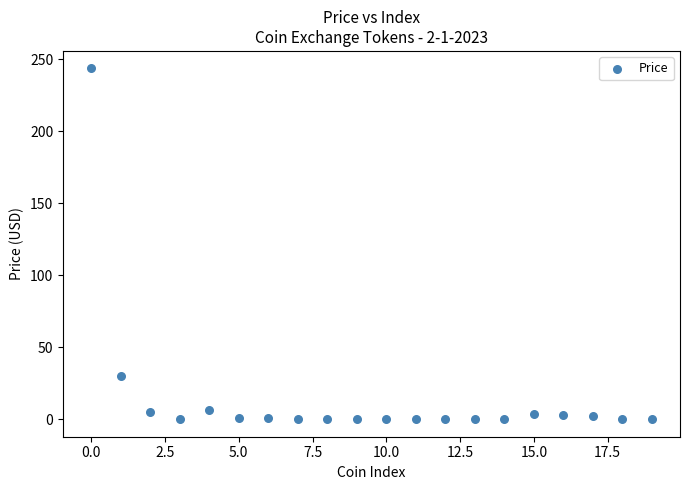

What Y value in the scatter plot is closest to 121?

30.0